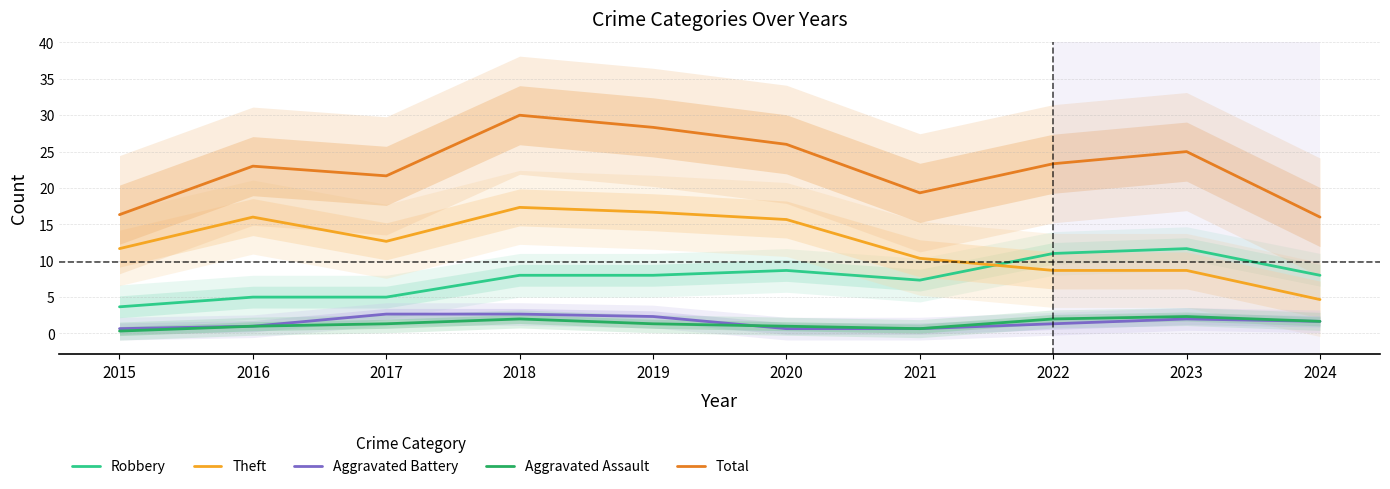

Between 2017 and 2022, which is larger?

2022